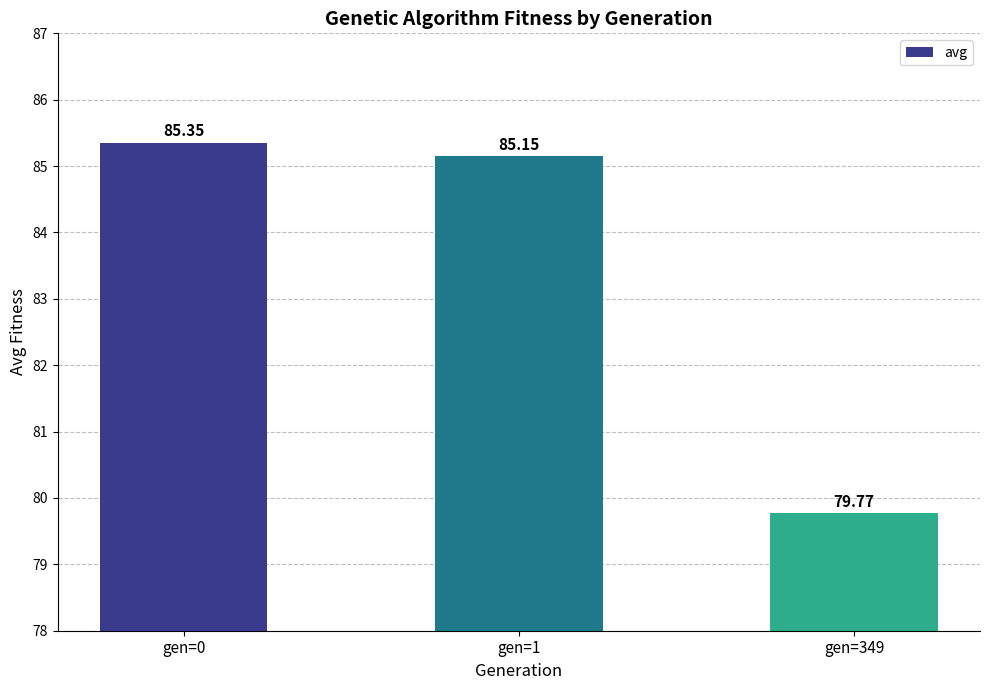

What is the value of the 1st bar from the left?

85.4